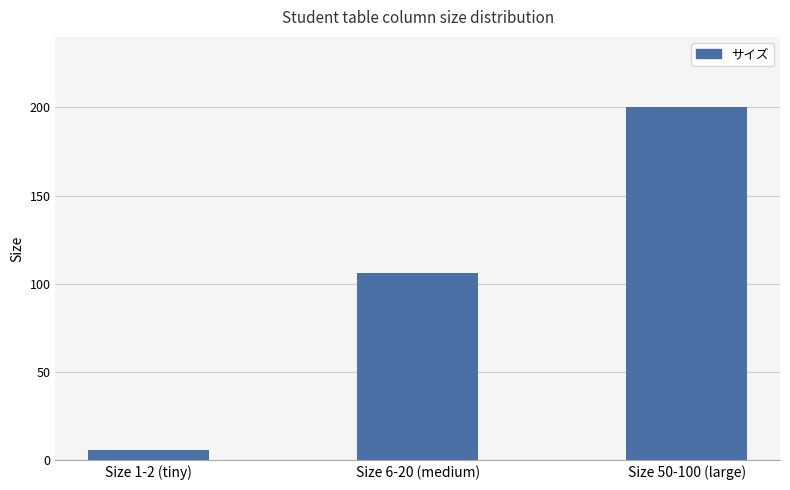

What is the smallest value displayed?

6